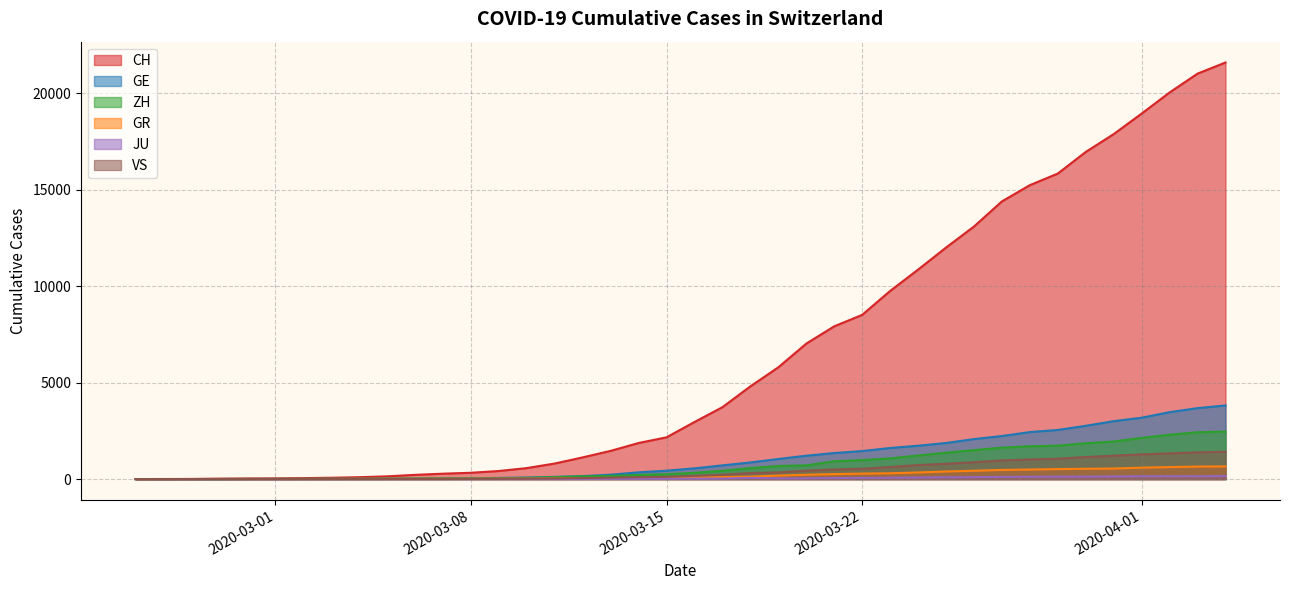

Between 2020-03-03 and 2020-03-07, which is larger?

2020-03-07